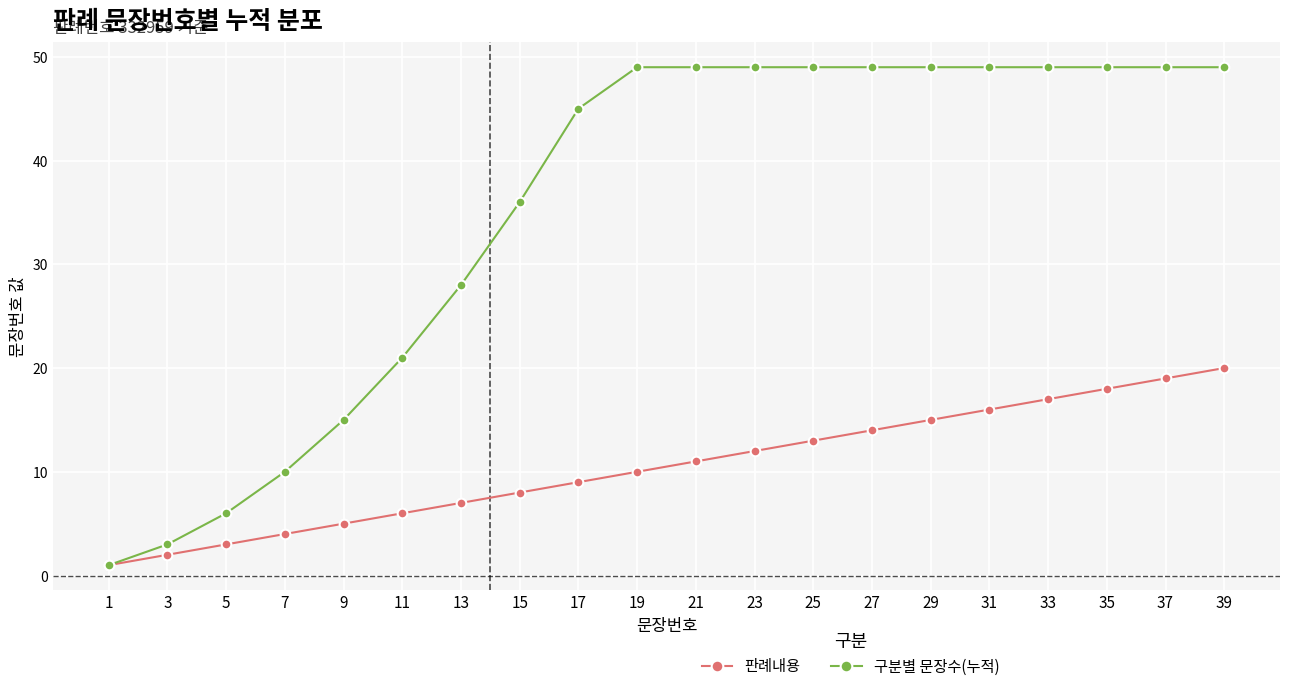

How many lines are shown in the chart?

2